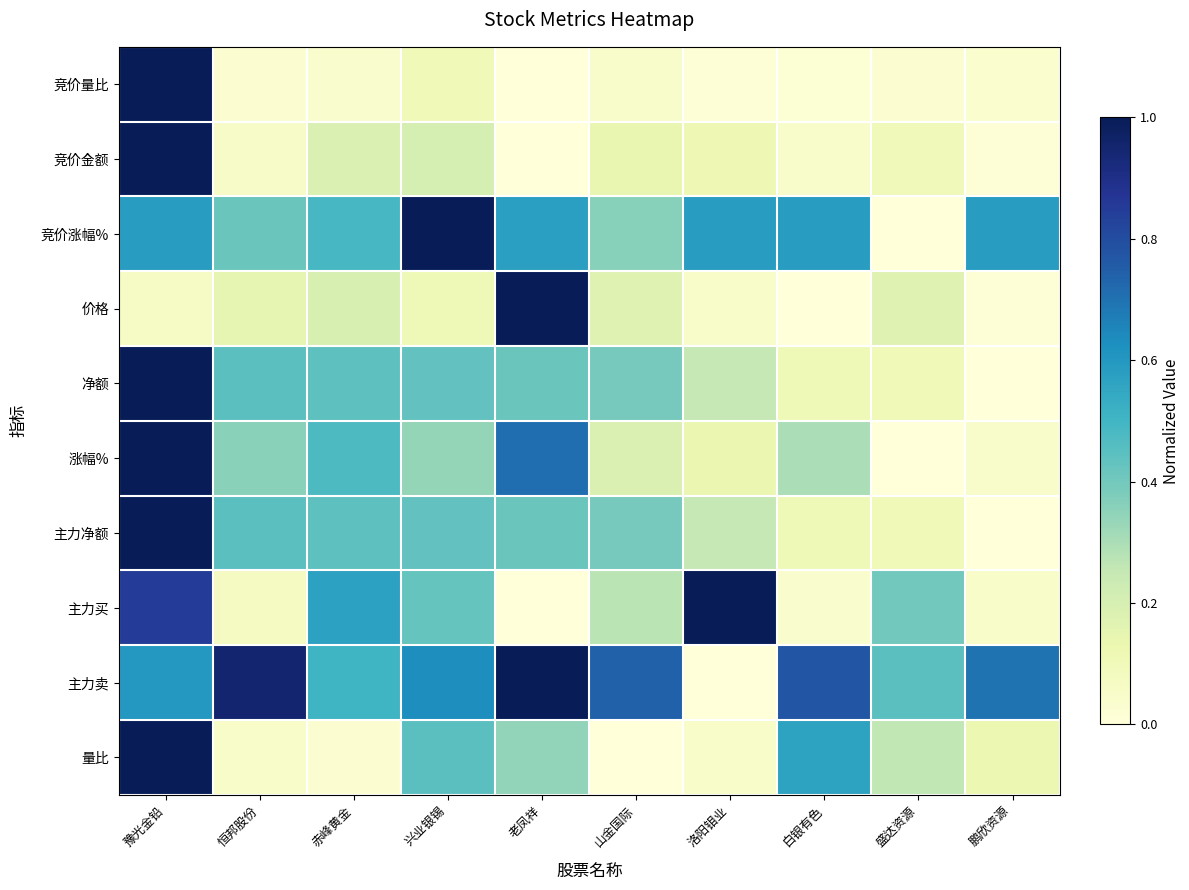

Reading left to right, what are all the values shown in this chart?

竞价量比: 豫光金铅=1.0	恒邦股份=0.0	赤峰黄金=0.0	兴业银锡=0.1	老凤祥=0.0	山金国际=0.0	洛阳钼业=0.0	白银有色=0.0	盛达资源=0.0	鹏欣资源=0.0
竞价金额: 豫光金铅=1.0	恒邦股份=0.1	赤峰黄金=0.2	兴业银锡=0.2	老凤祥=0.0	山金国际=0.1	洛阳钼业=0.1	白银有色=0.0	盛达资源=0.1	鹏欣资源=0.0
竞价涨幅%: 豫光金铅=0.6	恒邦股份=0.4	赤峰黄金=0.5	兴业银锡=1.0	老凤祥=0.6	山金国际=0.4	洛阳钼业=0.6	白银有色=0.6	盛达资源=0.0	鹏欣资源=0.6
价格: 豫光金铅=0.1	恒邦股份=0.1	赤峰黄金=0.2	兴业银锡=0.1	老凤祥=1.0	山金国际=0.2	洛阳钼业=0.0	白银有色=0.0	盛达资源=0.2	鹏欣资源=0.0
净额: 豫光金铅=1.0	恒邦股份=0.4	赤峰黄金=0.4	兴业银锡=0.4	老凤祥=0.4	山金国际=0.4	洛阳钼业=0.3	白银有色=0.1	盛达资源=0.1	鹏欣资源=0.0
涨幅%: 豫光金铅=1.0	恒邦股份=0.4	赤峰黄金=0.5	兴业银锡=0.3	老凤祥=0.7	山金国际=0.2	洛阳钼业=0.1	白银有色=0.3	盛达资源=0.0	鹏欣资源=0.0
主力净额: 豫光金铅=1.0	恒邦股份=0.4	赤峰黄金=0.4	兴业银锡=0.4	老凤祥=0.4	山金国际=0.4	洛阳钼业=0.3	白银有色=0.1	盛达资源=0.1	鹏欣资源=0.0
主力买: 豫光金铅=0.8	恒邦股份=0.1	赤峰黄金=0.6	兴业银锡=0.4	老凤祥=0.0	山金国际=0.3	洛阳钼业=1.0	白银有色=0.0	盛达资源=0.4	鹏欣资源=0.0
主力卖: 豫光金铅=0.6	恒邦股份=1.0	赤峰黄金=0.5	兴业银锡=0.6	老凤祥=1.0	山金国际=0.7	洛阳钼业=0.0	白银有色=0.8	盛达资源=0.4	鹏欣资源=0.7
量比: 豫光金铅=1.0	恒邦股份=0.1	赤峰黄金=0.0	兴业银锡=0.4	老凤祥=0.3	山金国际=0.0	洛阳钼业=0.1	白银有色=0.6	盛达资源=0.3	鹏欣资源=0.1